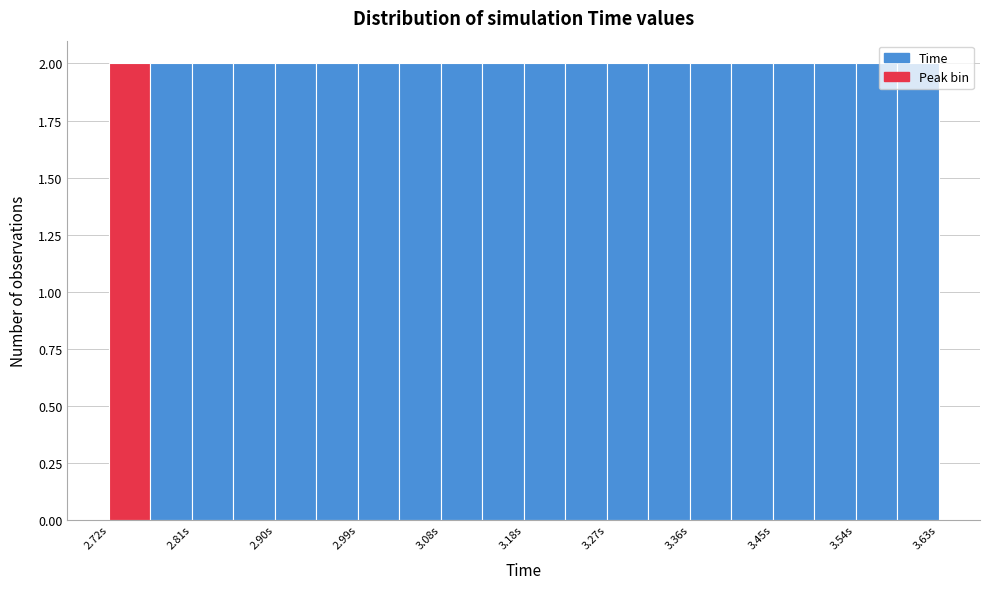

What is the height of the bar covering 3.49 to 3.54 on the x-axis? Neither the bar edges nor the heights are printed on the chart, so give them approximately, as read against the axes.

2